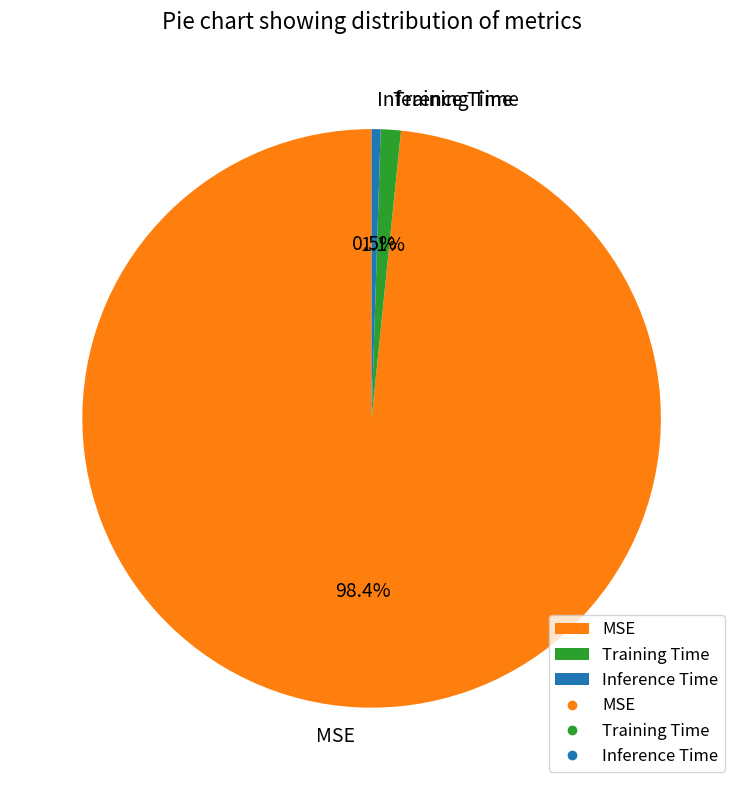

What is the smallest slice in the pie chart?

Inference Time